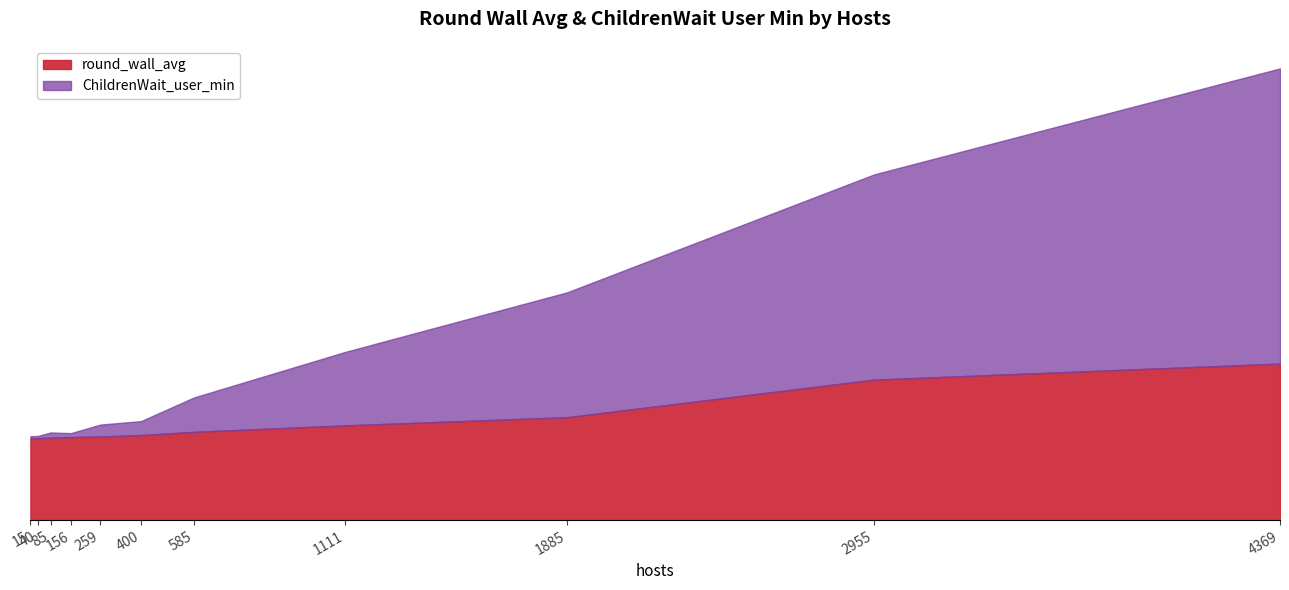

Reading left to right, what are all the values shown in this chart?

round_wall_avg: 15=0.6	40=0.6	85=0.7	156=0.7	259=0.7	400=0.7	585=0.7	1111=0.7	1885=0.8	2955=1.1	4369=1.2
ChildrenWait_user_min: 15=0.7	40=0.7	85=0.7	156=0.7	259=0.8	400=0.8	585=1.0	1111=1.3	1885=1.8	2955=2.7	4369=3.6